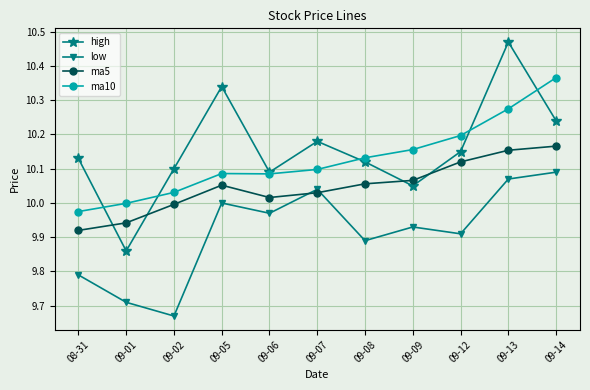

What is the difference between the highest and lowest values at 09-13?

0.4